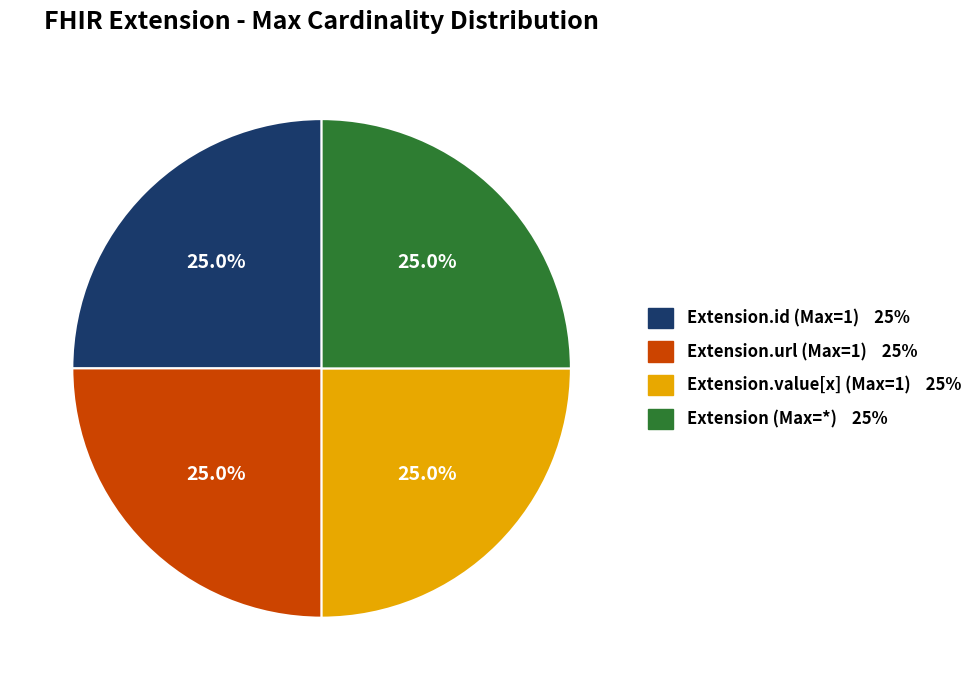

Is there any slice that represents more than half of the pie?

No